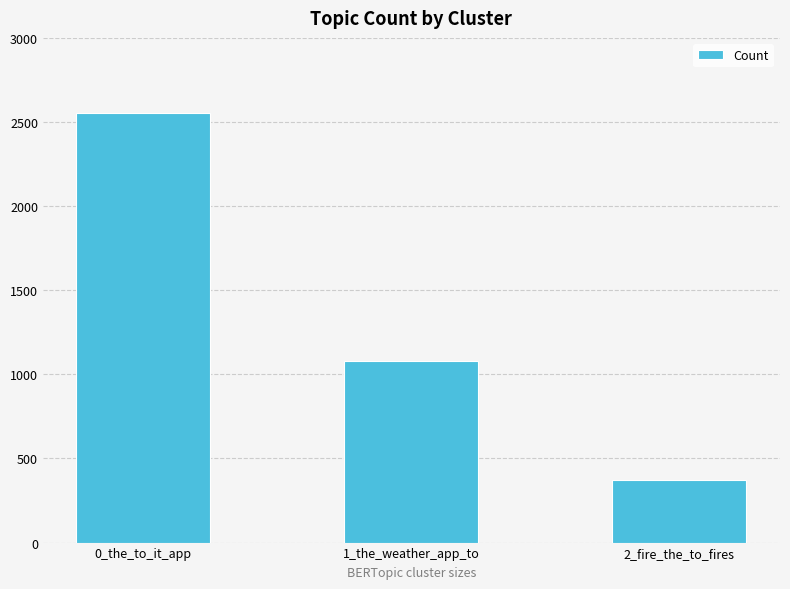

The value at 0_the_to_it_app is 2551. True or false?

True